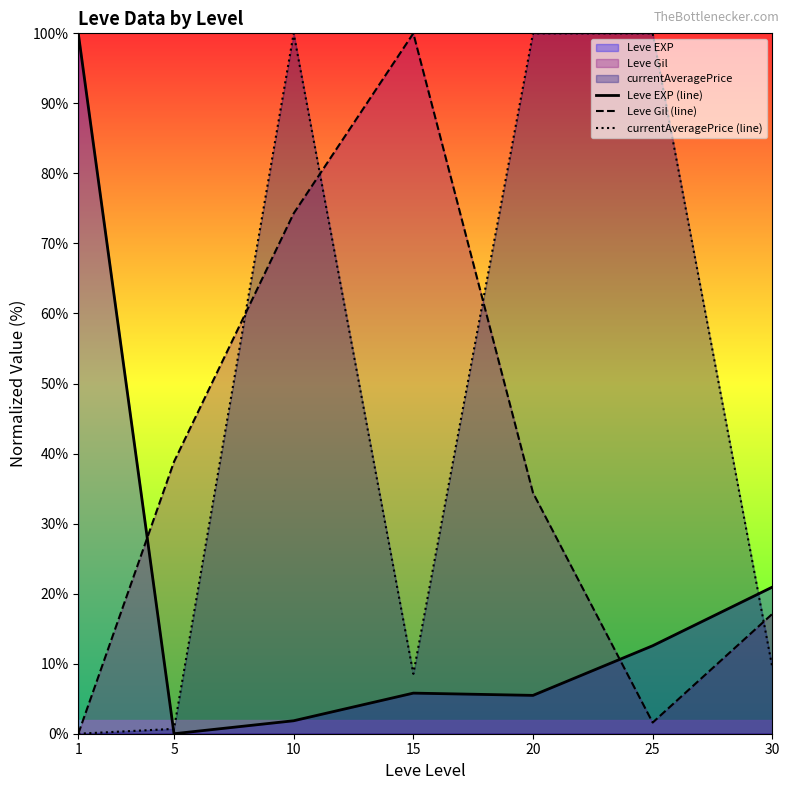

Which category has the lowest value in the Leve Gil (line) series?

1